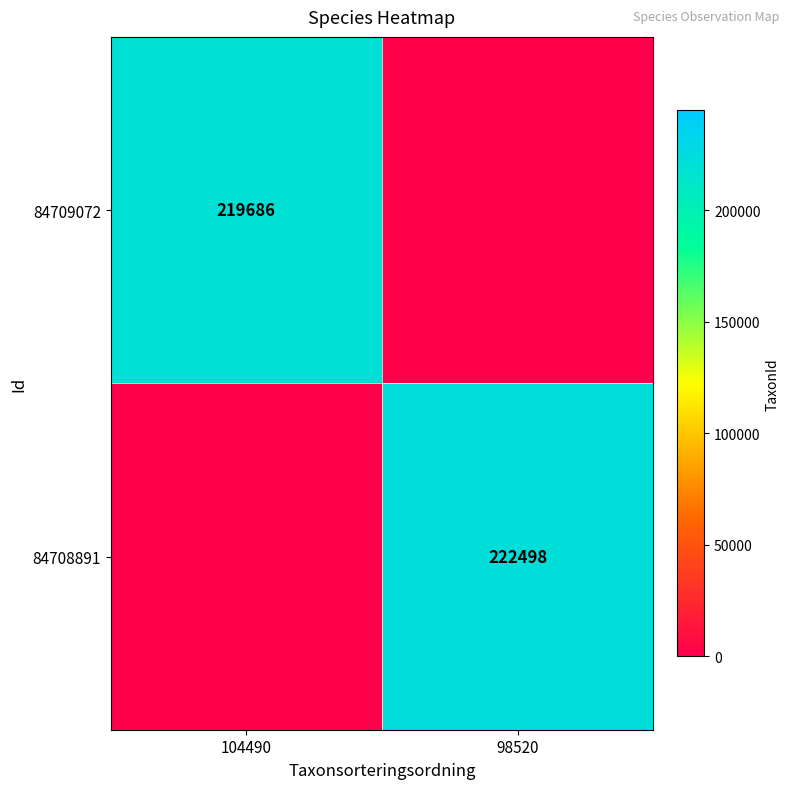

Is it true that 84709072 equals 115040 at 104490?

False